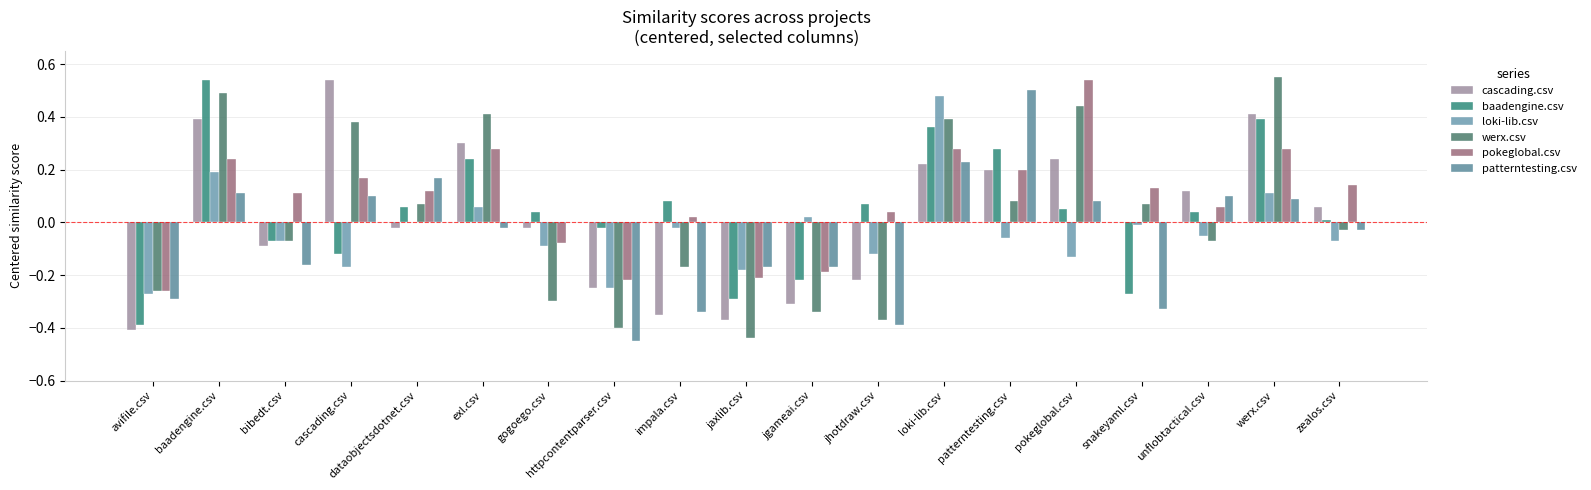

Which series changed the most between dataobjectsdotnet.csv and patterntesting.csv?

patterntesting.csv